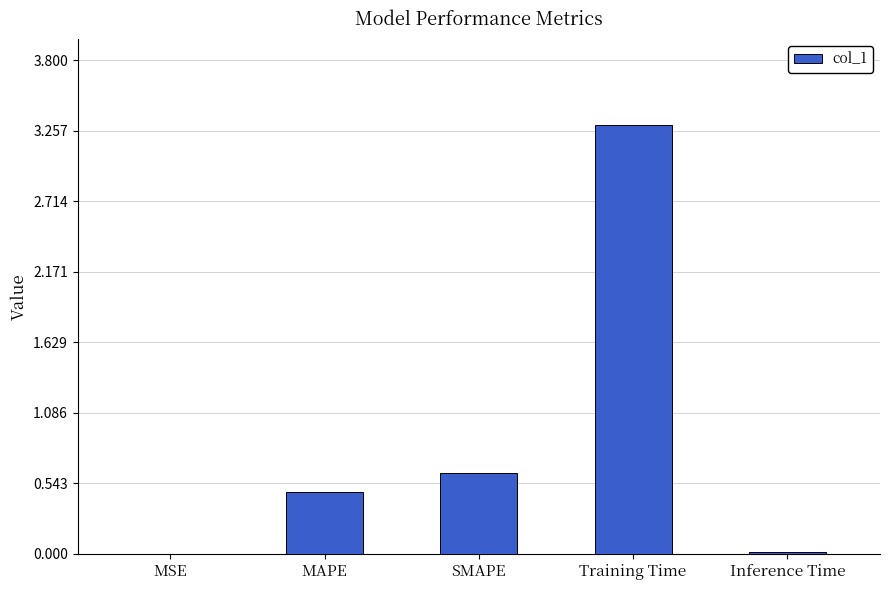

Is it true that the value at MAPE is 0.5?

True